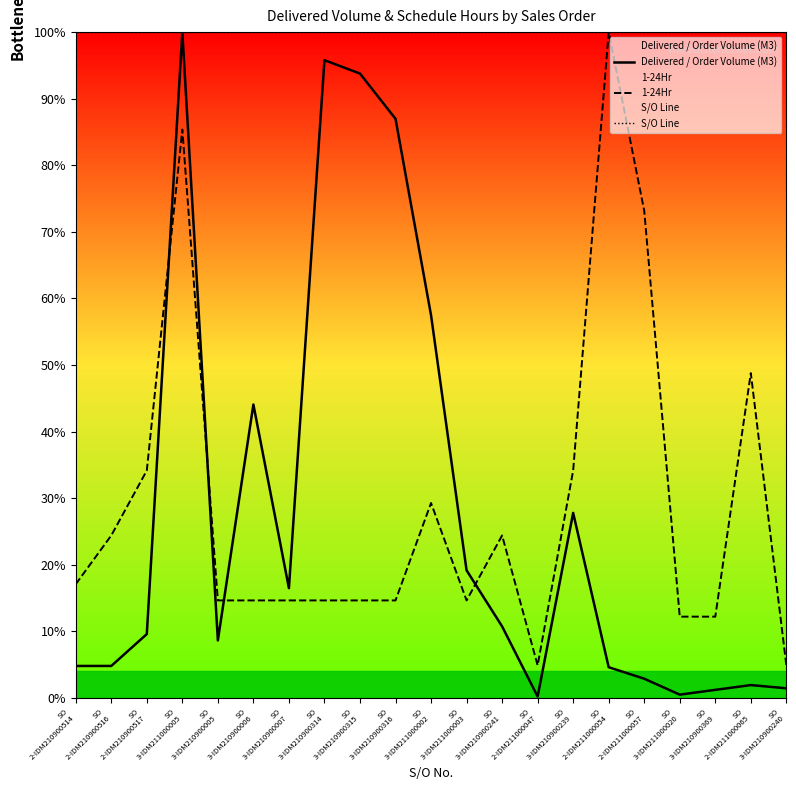

Does the chart display data point markers on the line(s)?

No